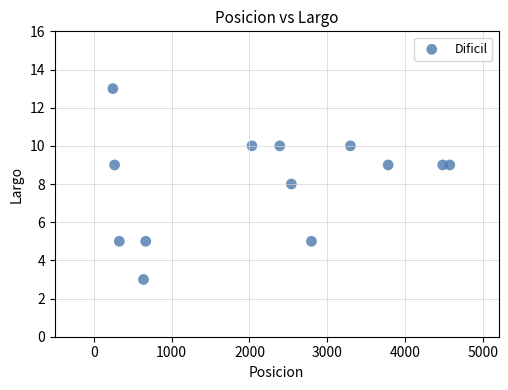

What is the range of X values (max minus min)?

4326